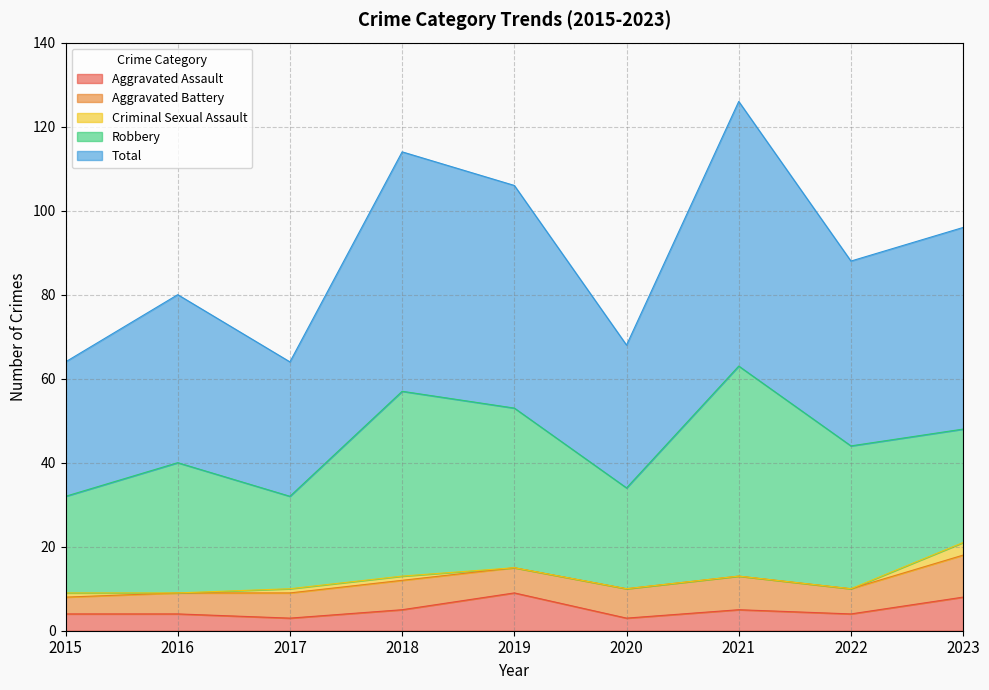

Reading left to right, extract all data points from this chart.

Aggravated Assault: 2015=4	2016=4	2017=3	2018=5	2019=9	2020=3	2021=5	2022=4	2023=8
Aggravated Battery: 2015=4	2016=5	2017=6	2018=7	2019=6	2020=7	2021=8	2022=6	2023=10
Criminal Sexual Assault: 2015=1	2016=0	2017=1	2018=1	2019=0	2020=0	2021=0	2022=0	2023=3
Robbery: 2015=23	2016=31	2017=22	2018=44	2019=38	2020=24	2021=50	2022=34	2023=27
Total: 2015=32	2016=40	2017=32	2018=57	2019=53	2020=34	2021=63	2022=44	2023=48